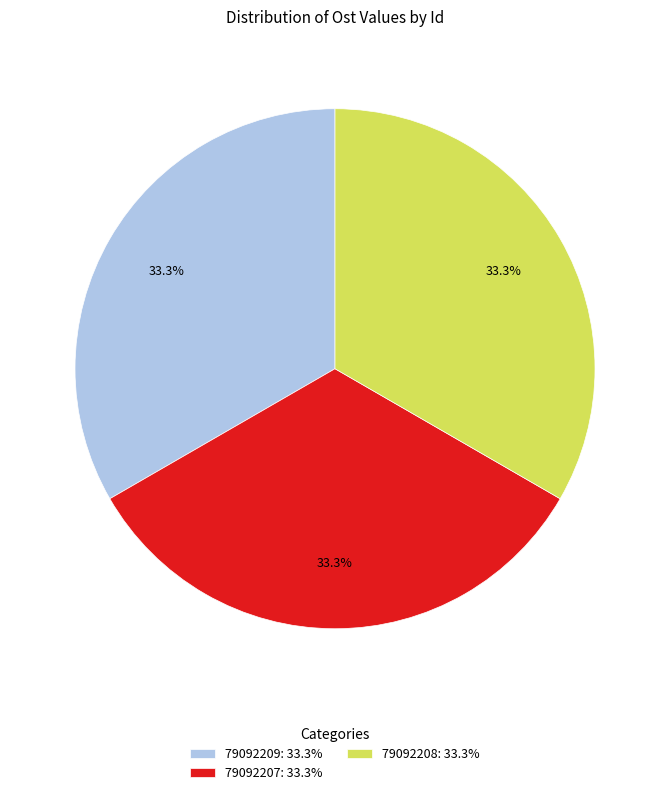

How many segments does this pie chart have?

3